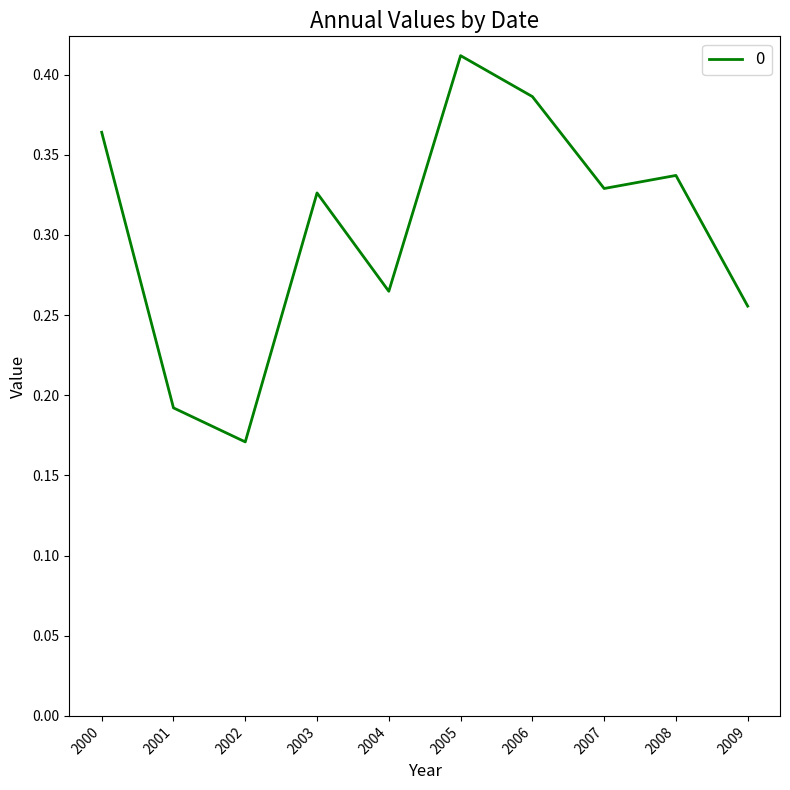

What is the change in value from 2001 to 2003?

+0.1